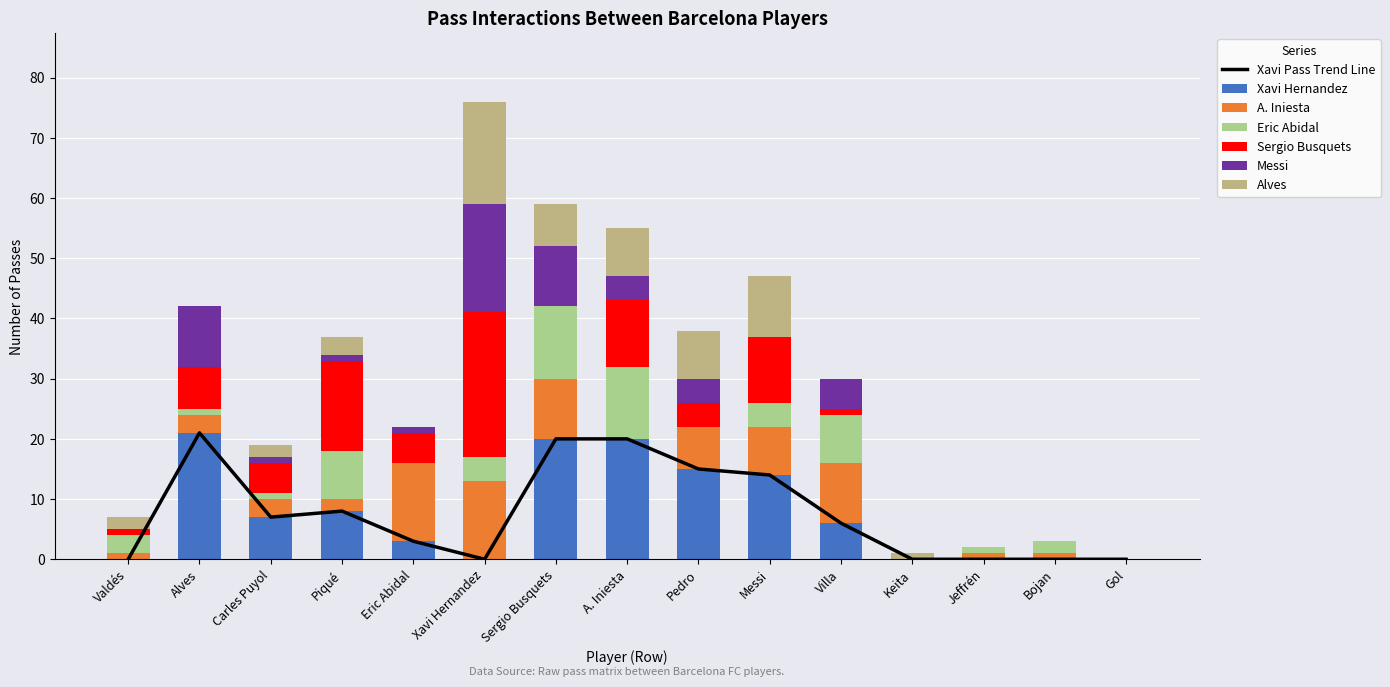

At how many categories does at least one series exceed 2?

11